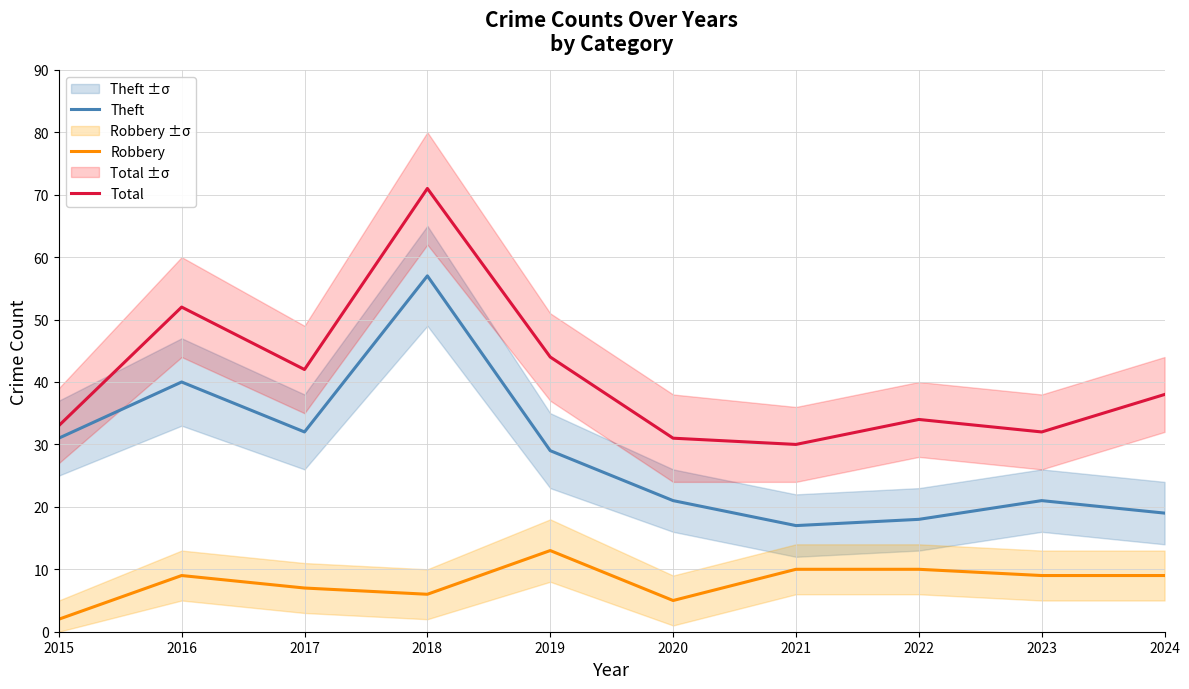

Rank the categories by Robbery value from lowest to highest.

2015, 2020, 2018, 2017, 2016, 2023, 2024, 2021, 2022, 2019